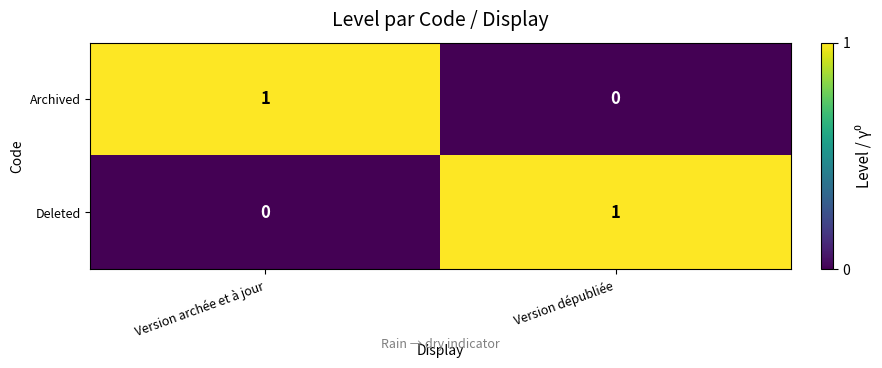

What is the maximum value shown in the chart?

1